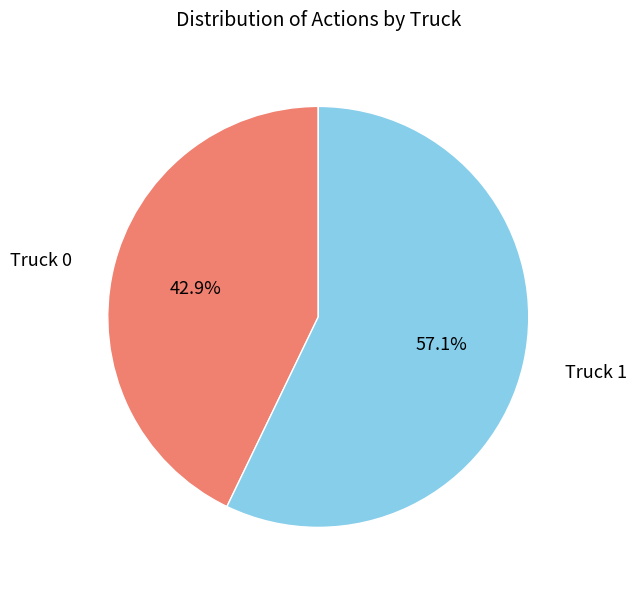

Is it true that Truck 0 is 49% of the pie?

False